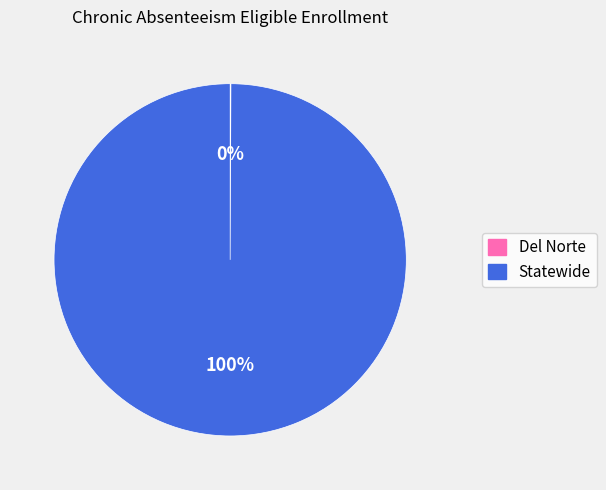

What is the largest slice in the pie chart?

Statewide